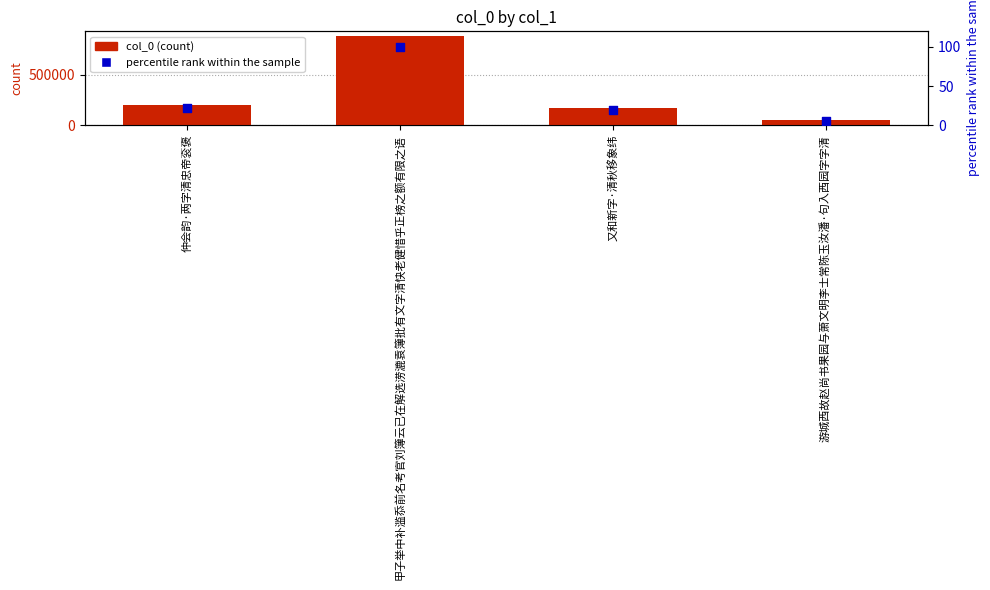

What are all the series names shown in the legend?

col_0, percentile rank within the sample